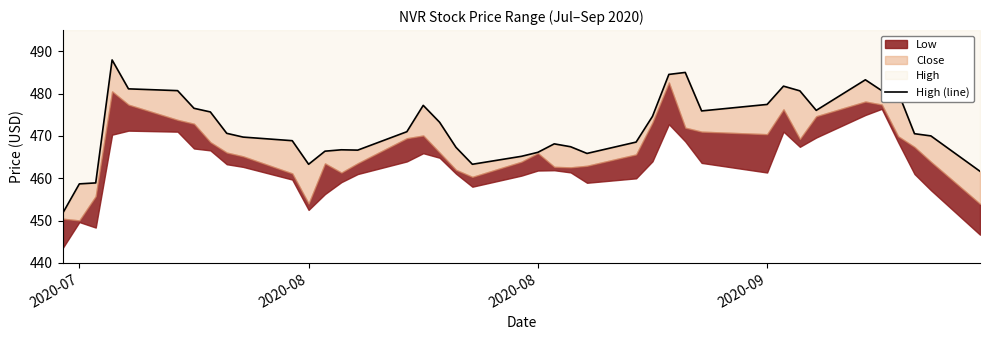

Reading left to right, transcribe all the data shown in this chart.

451.9	458.7	458.9	488.0	481.1	480.7	476.5	475.7	470.6	469.7	468.9	463.3	466.4	466.7	466.6	471.0	477.2	473.2	467.3	463.3	465.2	466.1	468.1	467.5	465.9	468.5	474.6	484.5	485.0	475.9	477.4	481.8	480.6	476.0	483.3	480.7	480.3	470.5	470.0	461.6